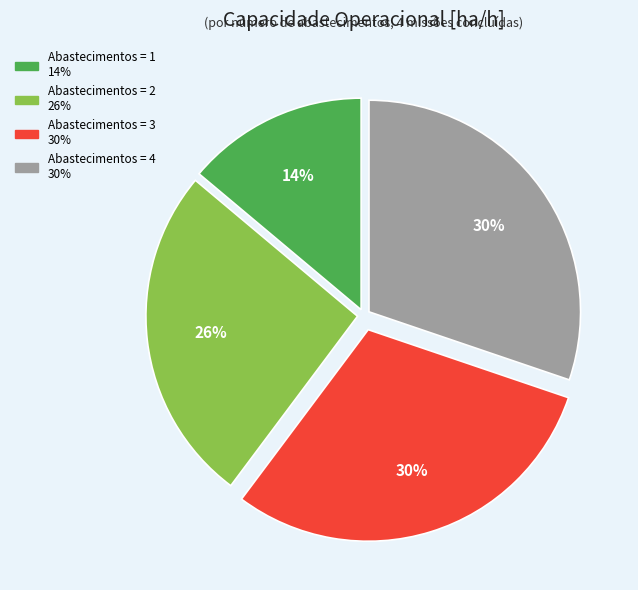

Approximately how many times larger is the value at Abastecimentos = 2 compared to Abastecimentos = 4?

0.9